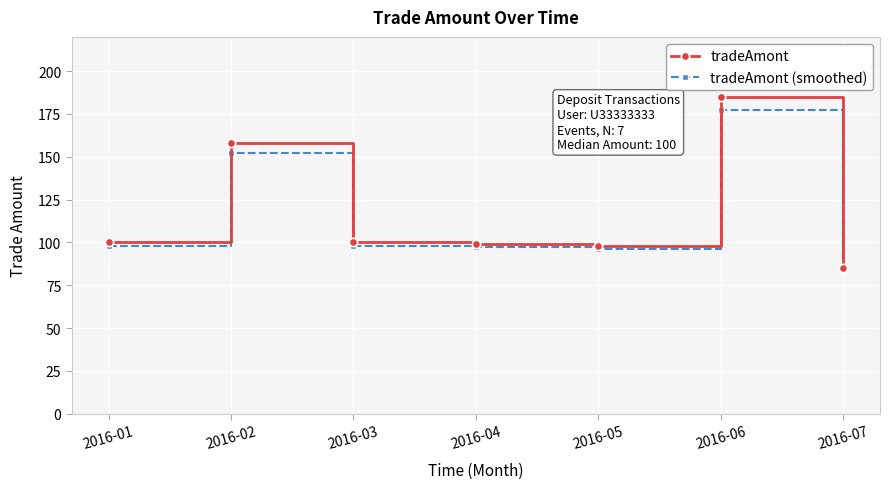

How many values in the tradeAmont series are below 100?

3